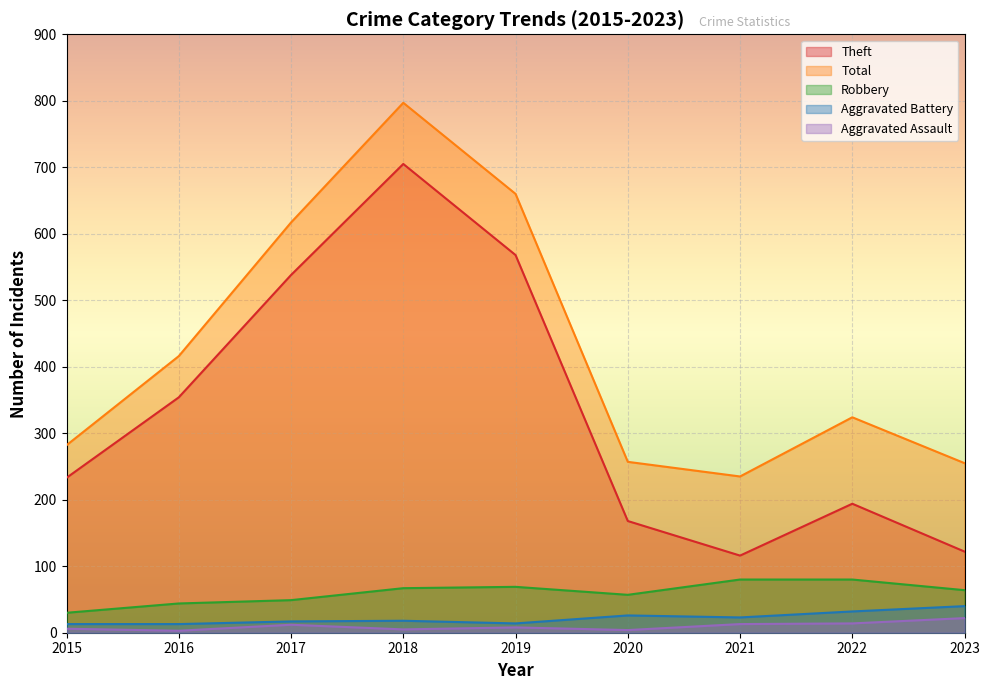

Reading left to right, list all the values displayed in this chart.

Theft: 2015=233	2016=354	2017=538	2018=705	2019=568	2020=168	2021=116	2022=194	2023=122
Total: 2015=282	2016=416	2017=617	2018=797	2019=660	2020=257	2021=235	2022=324	2023=255
Robbery: 2015=30	2016=44	2017=49	2018=67	2019=69	2020=57	2021=80	2022=80	2023=64
Aggravated Battery: 2015=13	2016=13	2017=17	2018=18	2019=14	2020=26	2021=23	2022=32	2023=40
Aggravated Assault: 2015=6	2016=3	2017=12	2018=5	2019=8	2020=4	2021=13	2022=14	2023=22